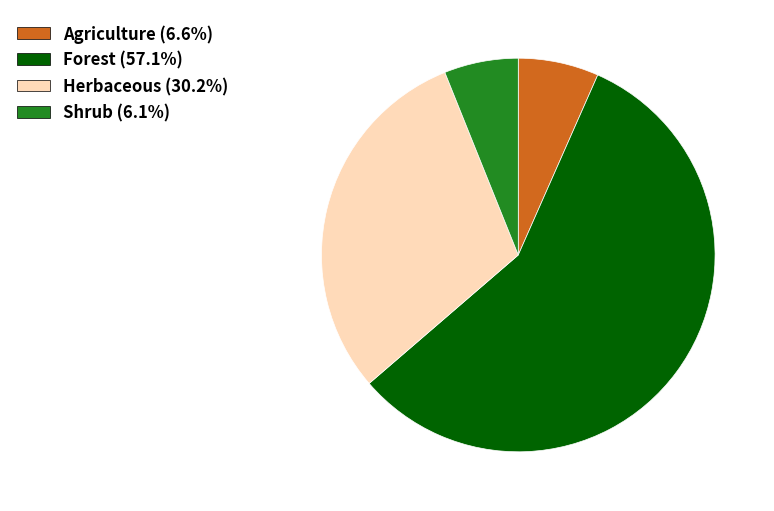

Approximately how many times larger is the value at Herbaceous (30.2%) compared to Forest (57.1%)?

0.5